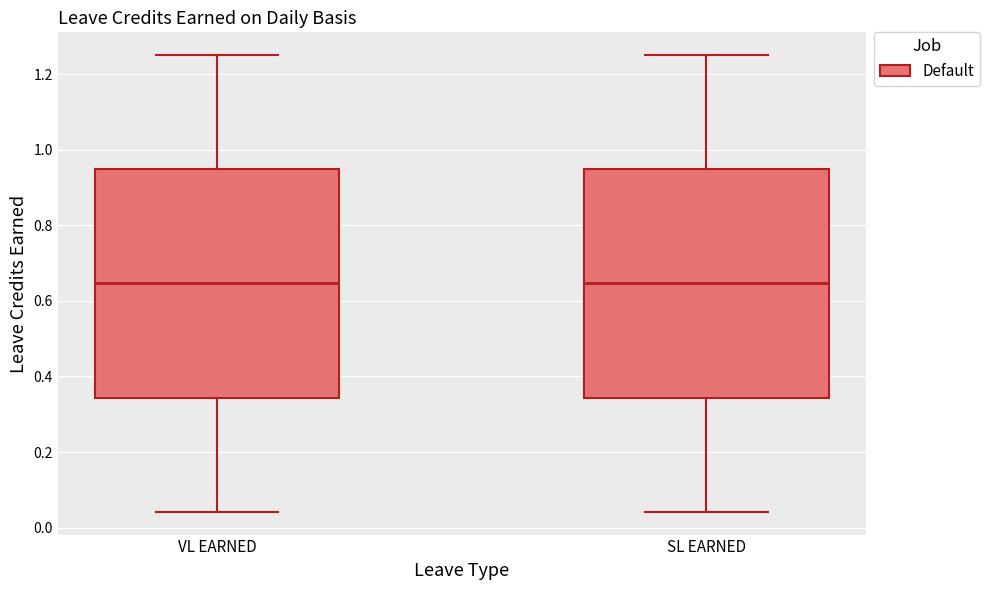

Reading left to right, read every box against the y-axis: the position of its median line, the range the box covers, and the ends of its whiskers. The values are not printed on the chart, so give them approximately, as read against the axis.

VL EARNED: median 0.64, box 0.34 to 0.94, whiskers 0.04 to 1.26
SL EARNED: median 0.64, box 0.34 to 0.94, whiskers 0.04 to 1.26